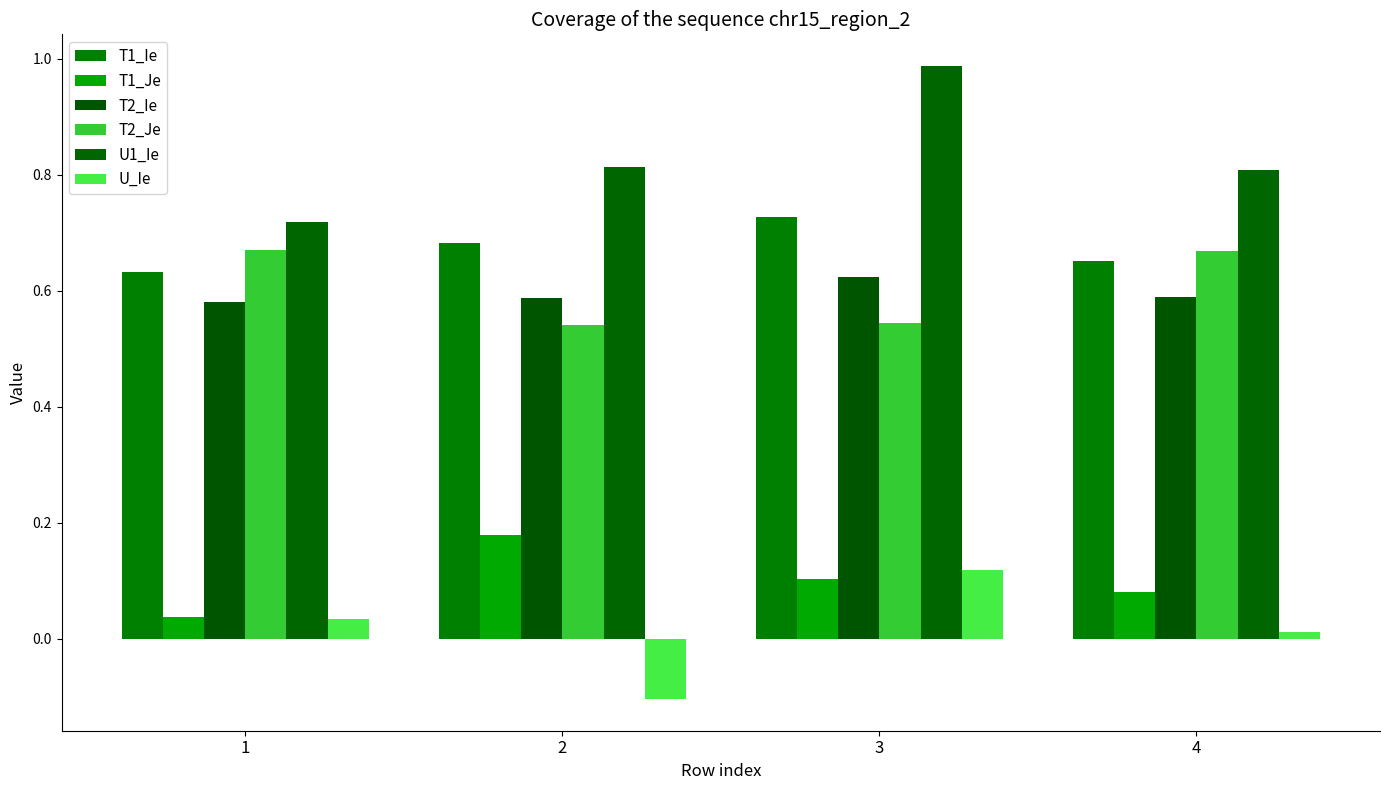

What is the minimum value shown in the chart?

-0.1